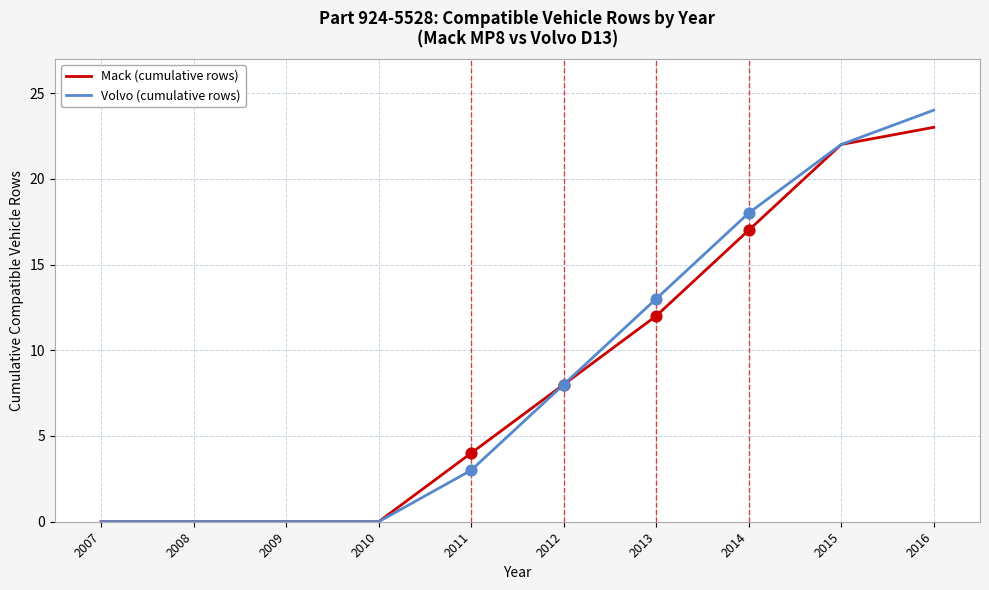

What is the total value across all series at 2012?

16